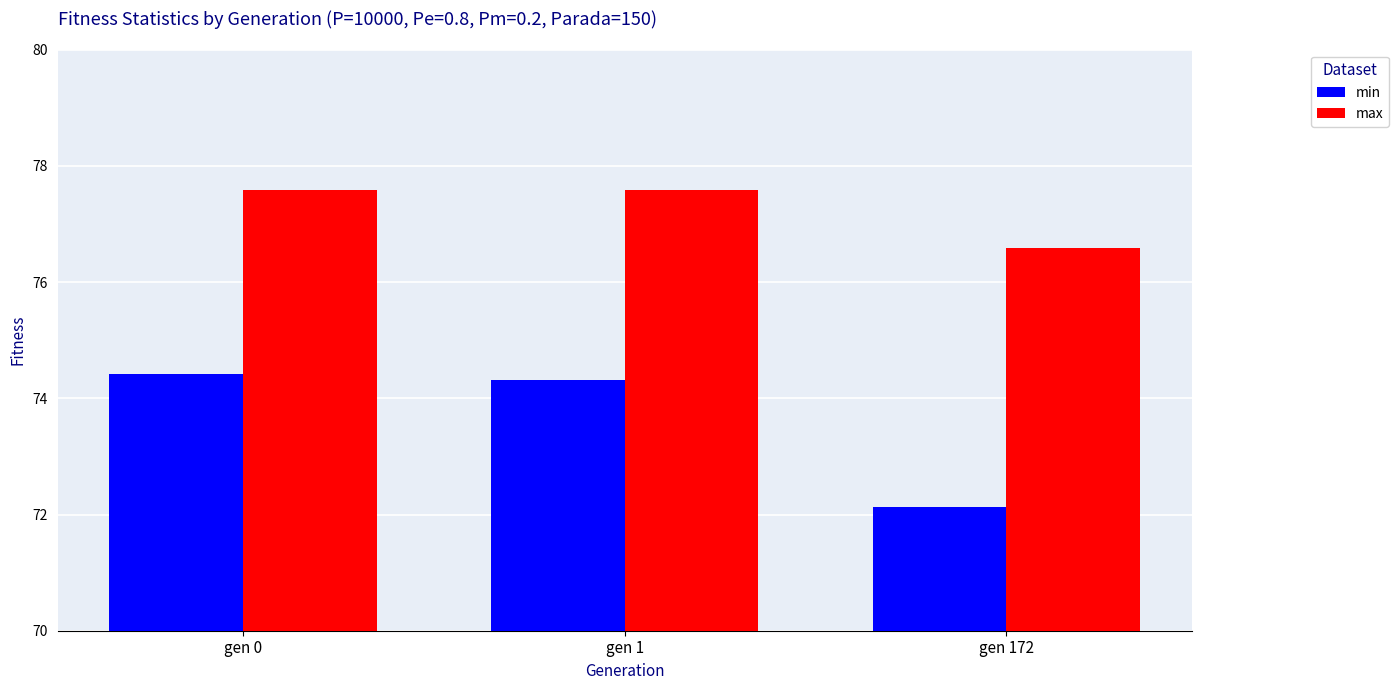

What are all the series names shown in the legend?

min, max